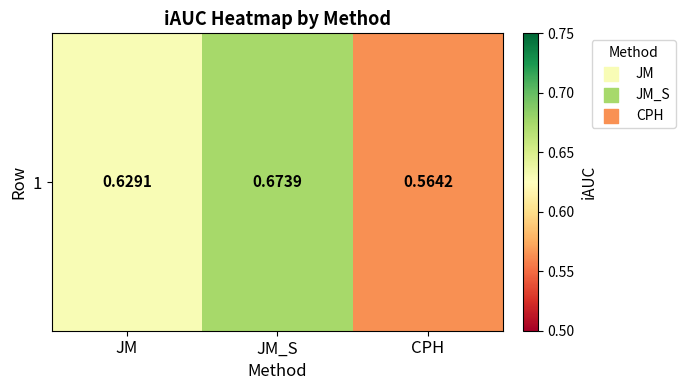

At which category does the chart reach its peak across all series?

JM_S